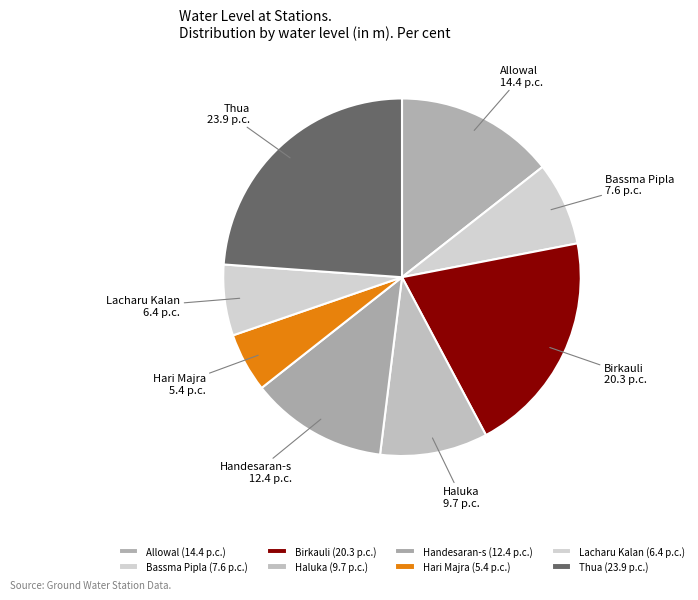

Do Lacharu Kalan and Allowal together represent more than half of the pie?

No